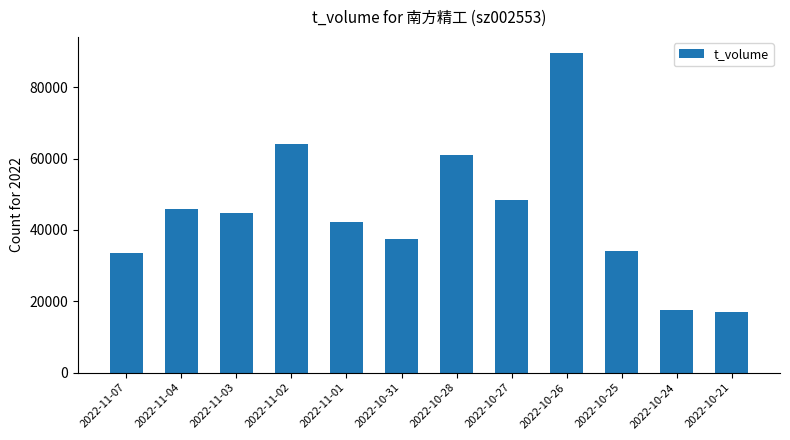

What is the change in value from 2022-11-04 to 2022-10-24?

-28402